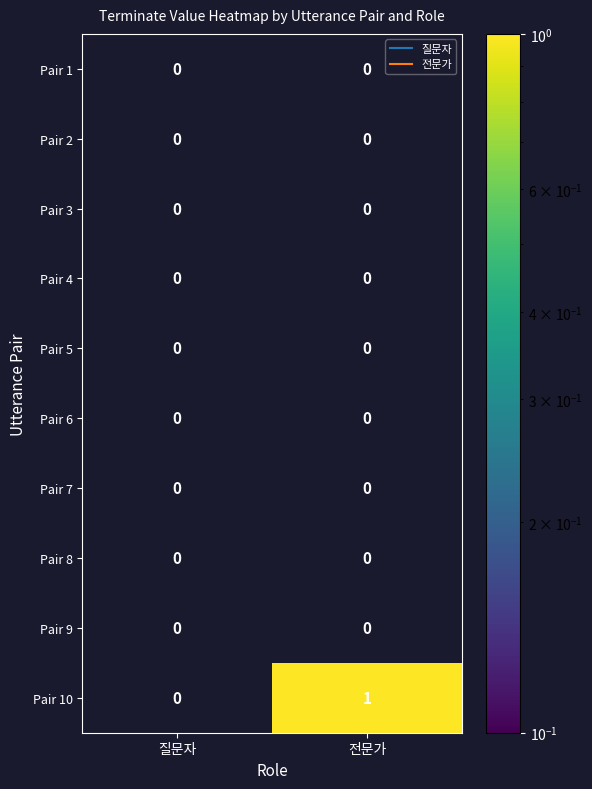

Between 질문자 and 전문가, which series saw the biggest shift?

Pair 10